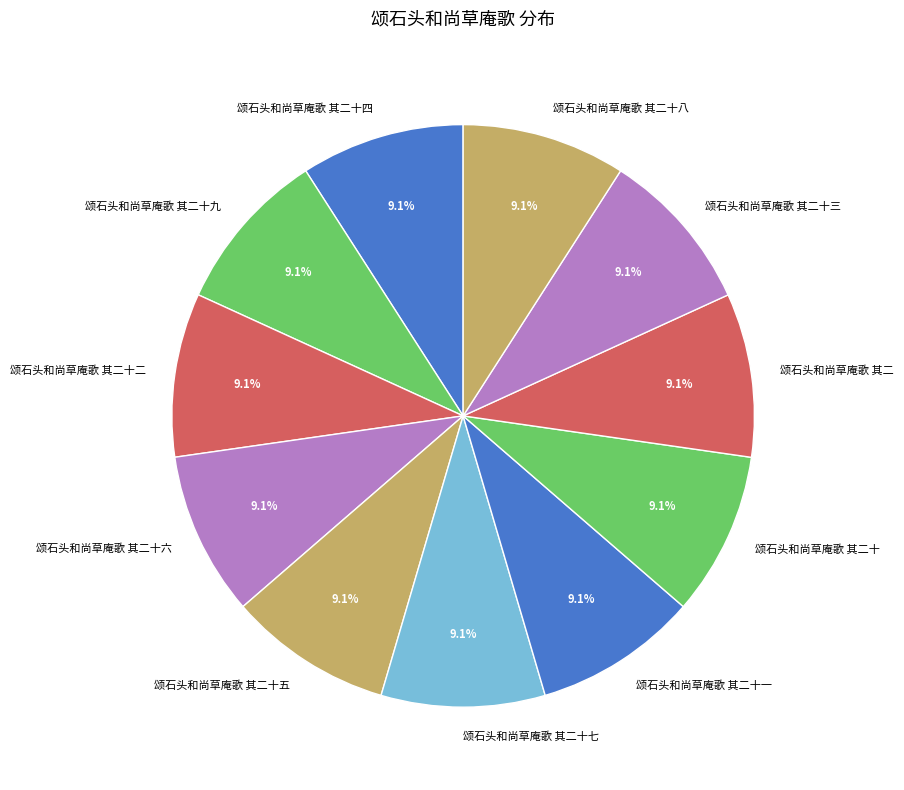

The 颂石头和尚草庵歌 其二十五 slice represents 23% of the pie. True or false?

False